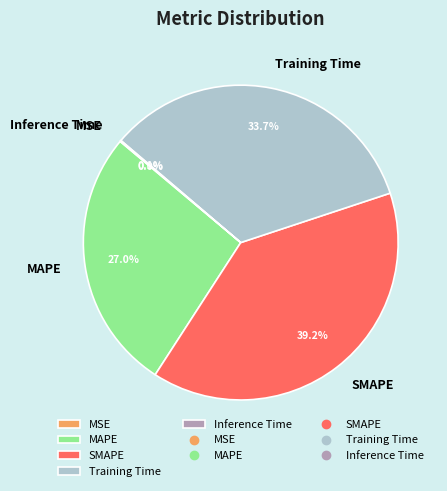

Which slice is the largest?

SMAPE